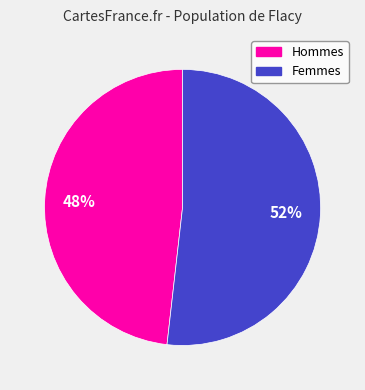

Does any single category account for the majority?

Yes